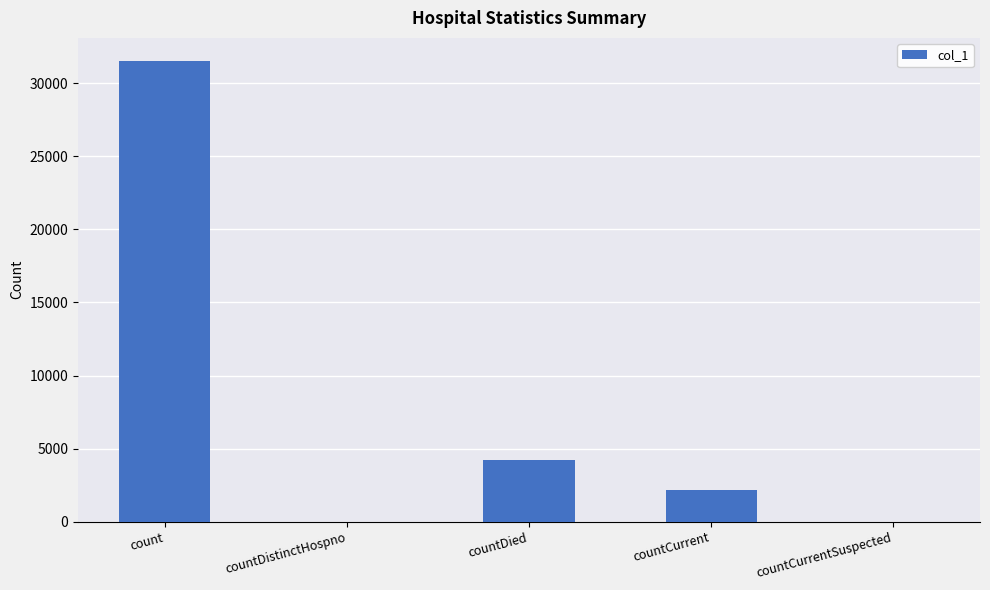

At which label is the value closest to 15762?

countDied